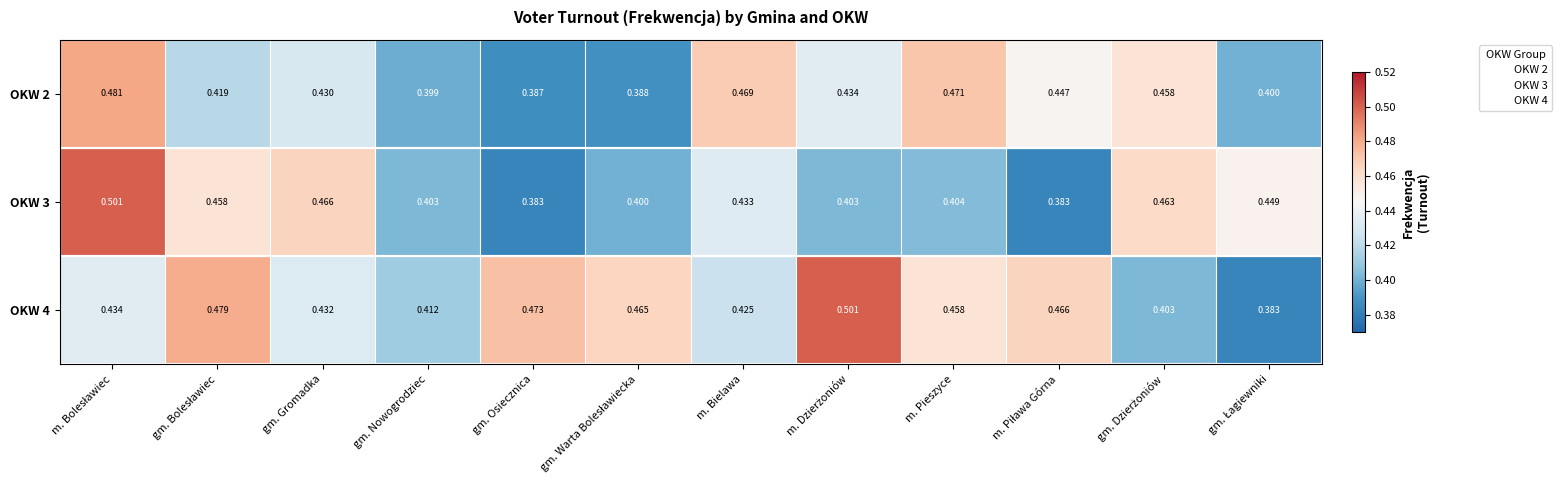

At which label is OKW 2 closest to 0?

gm. Osiecznica